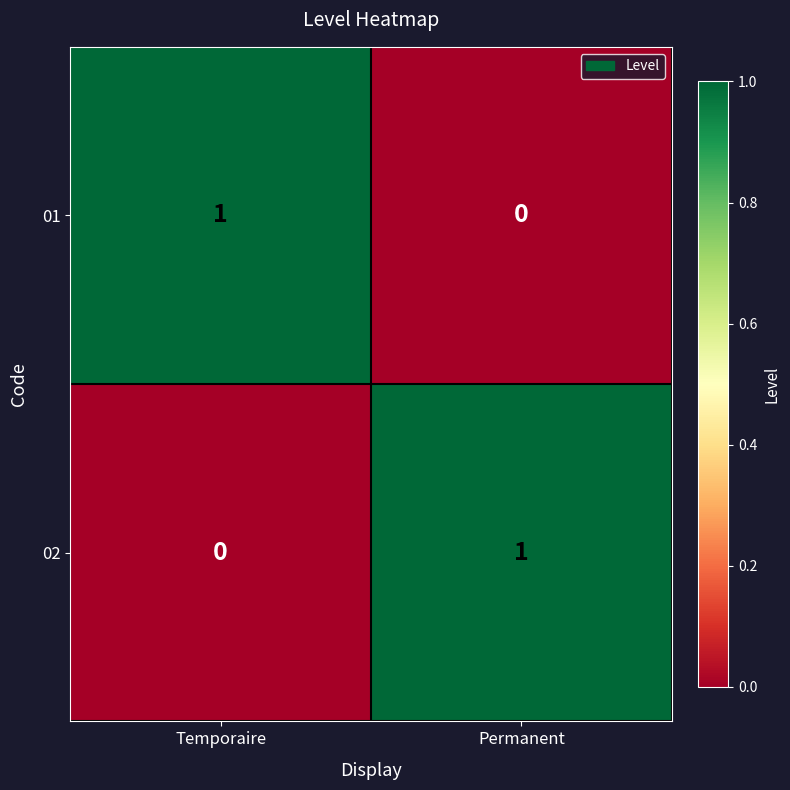

Is it true that 02 equals 0 at Temporaire?

True